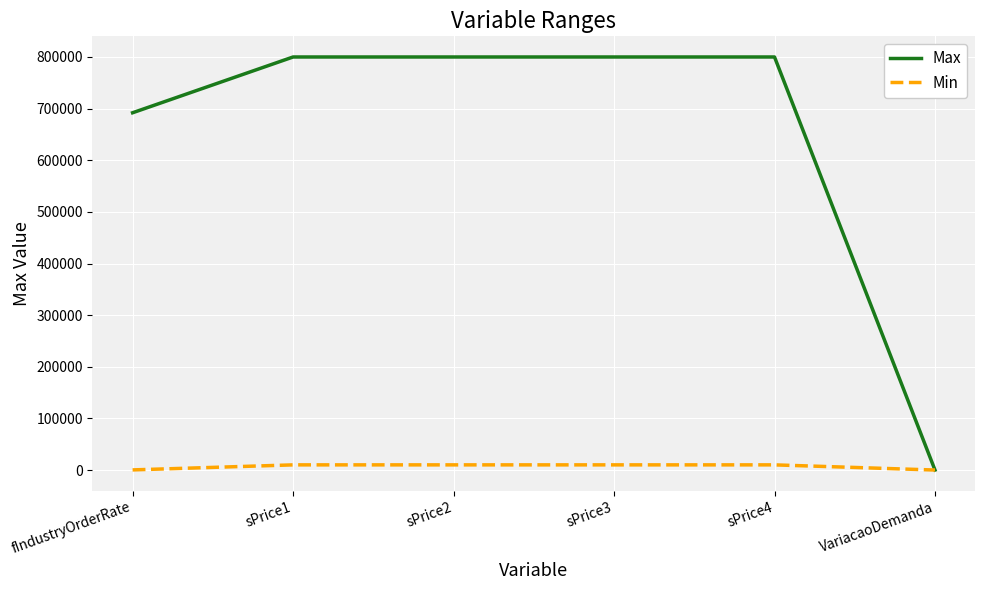

What is the difference between the Min values at fIndustryOrderRate and sPrice1?

9750.0